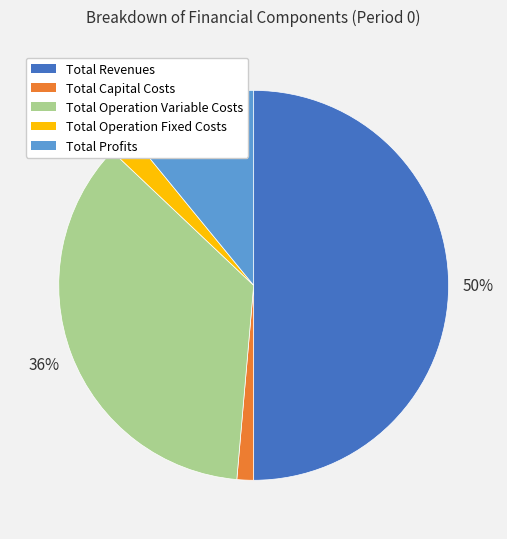

Combined, do Total Profits and Total Operation Variable Costs account for over 50%?

No